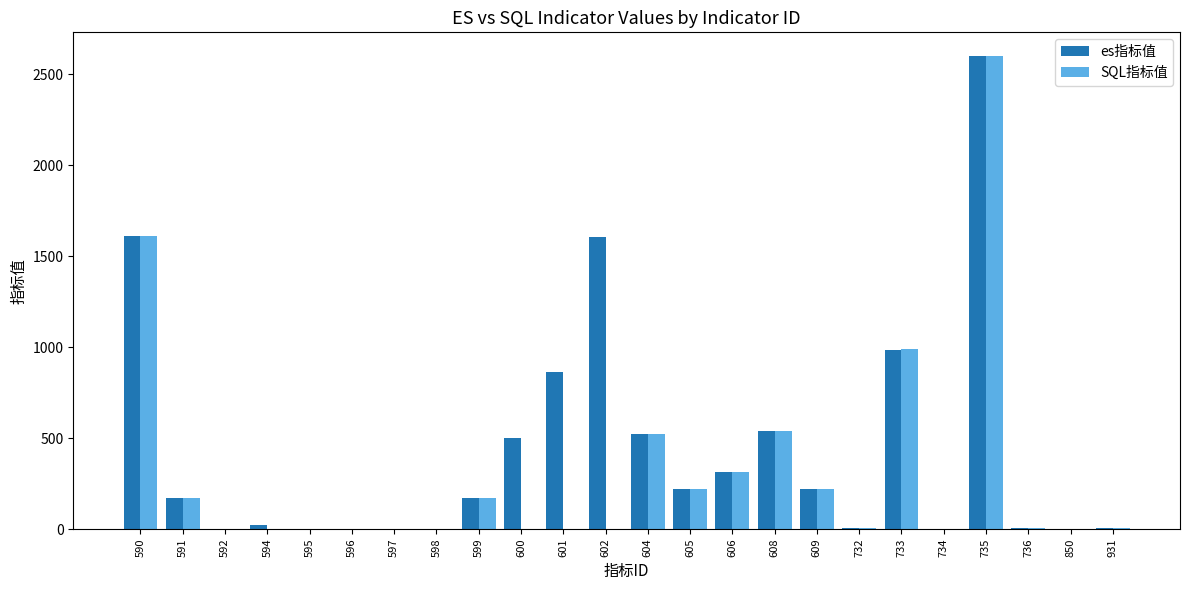

At which label does es指标值 first exceed 172?

590